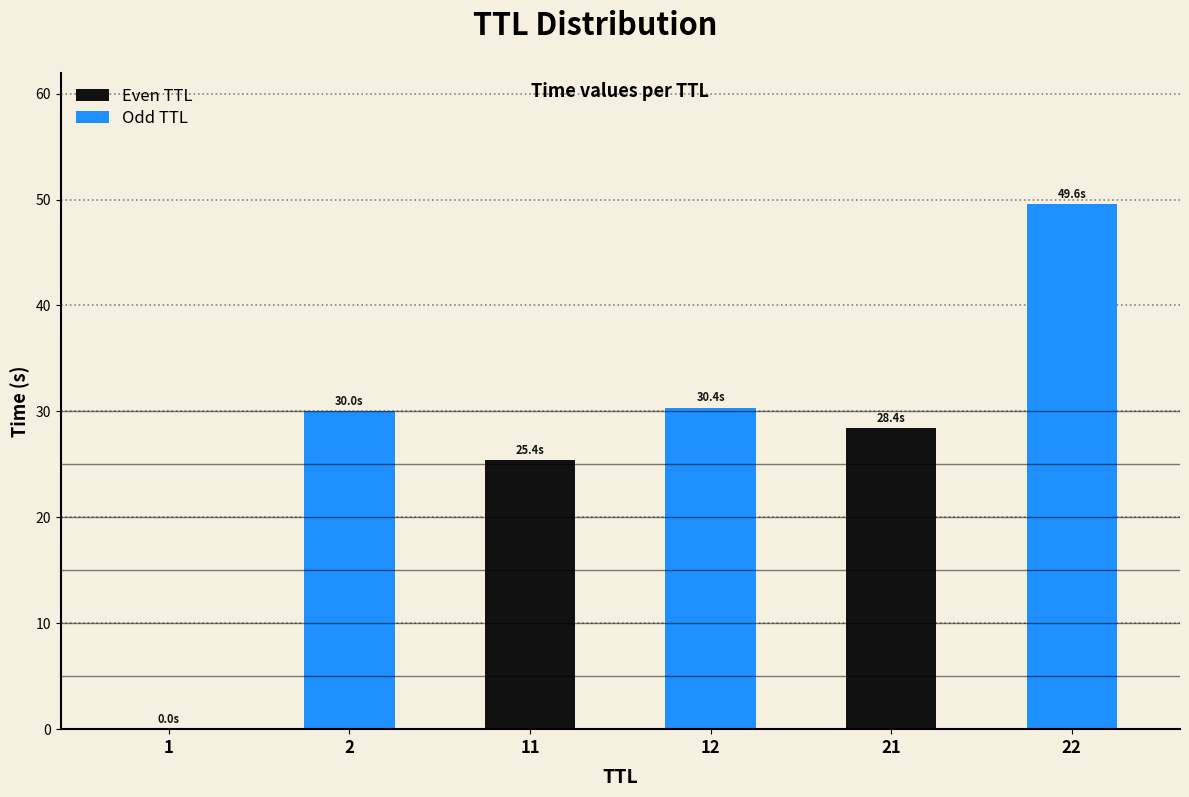

Which series has the widest spread of values?

Even TTL